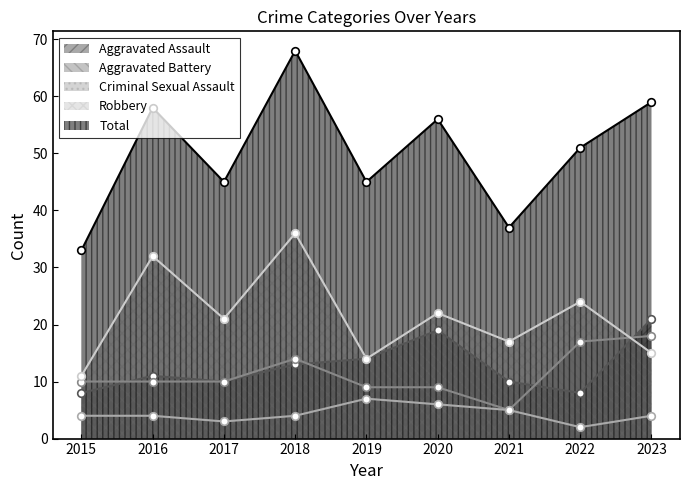

Is the value of Total at 2020 greater than the value of Aggravated Battery at 2020?

Yes